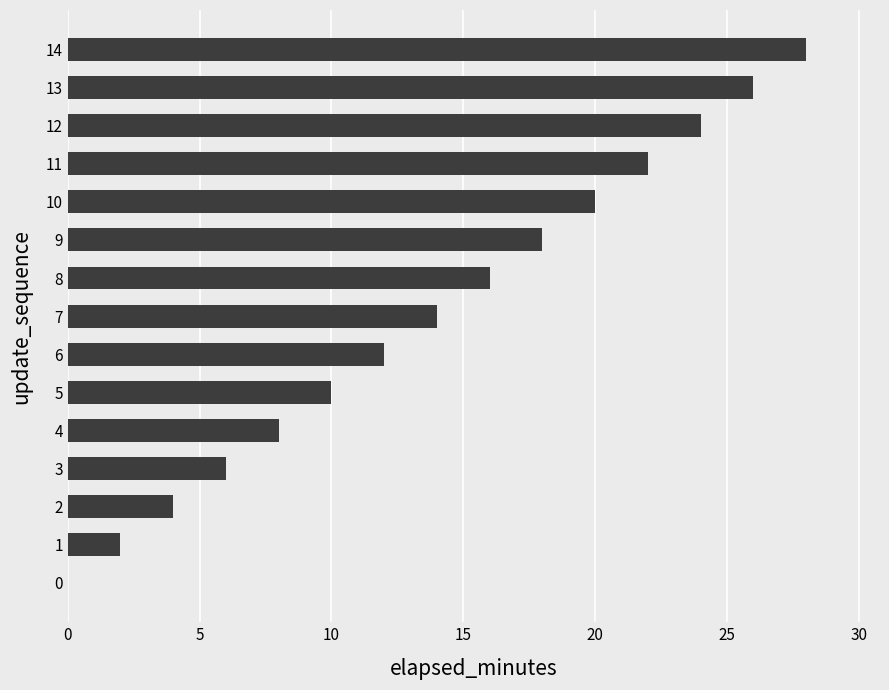

What is the change in value from 5 to 11?

+12